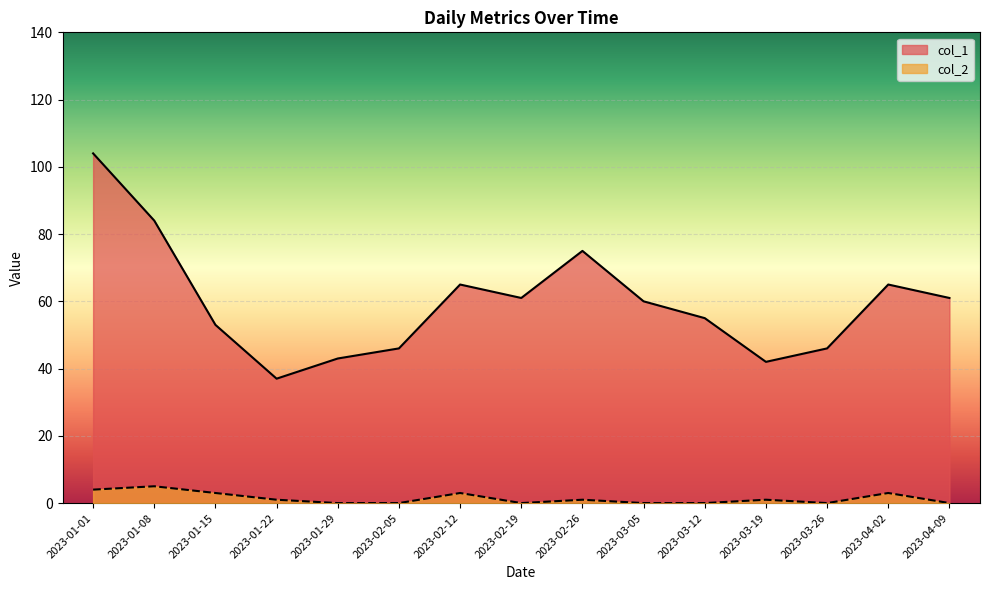

Does the chart display data point markers on the line(s)?

No